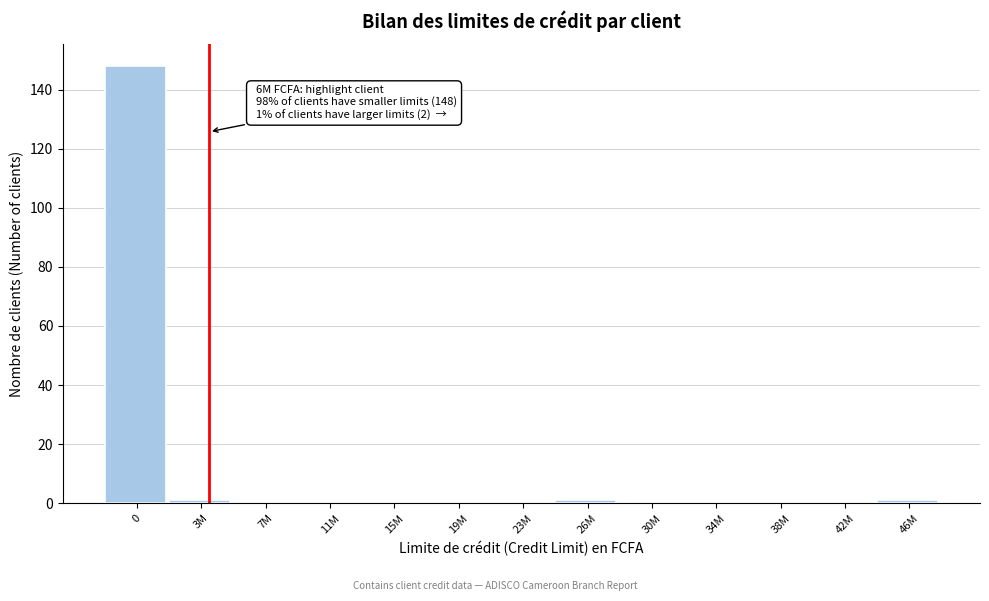

Reading right to left, list all the values displayed in this chart.

46M=1	42M=0	38M=0	34M=0	30M=0	26M=1	23M=0	19M=0	15M=0	11M=0	7M=0	3M=1	0=148